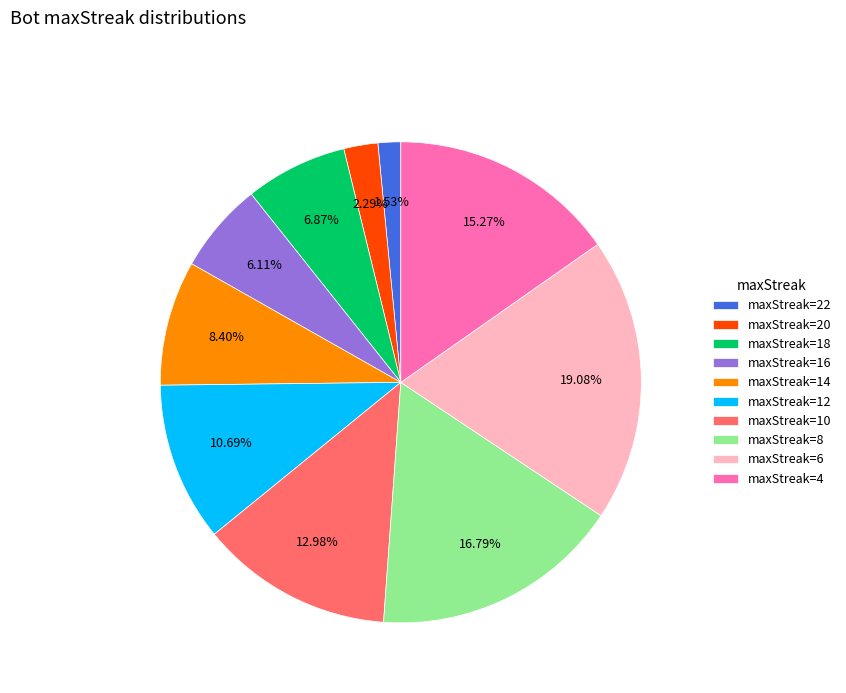

Rank the categories by value from lowest to highest.

maxStreak=22, maxStreak=20, maxStreak=16, maxStreak=18, maxStreak=14, maxStreak=12, maxStreak=10, maxStreak=4, maxStreak=8, maxStreak=6